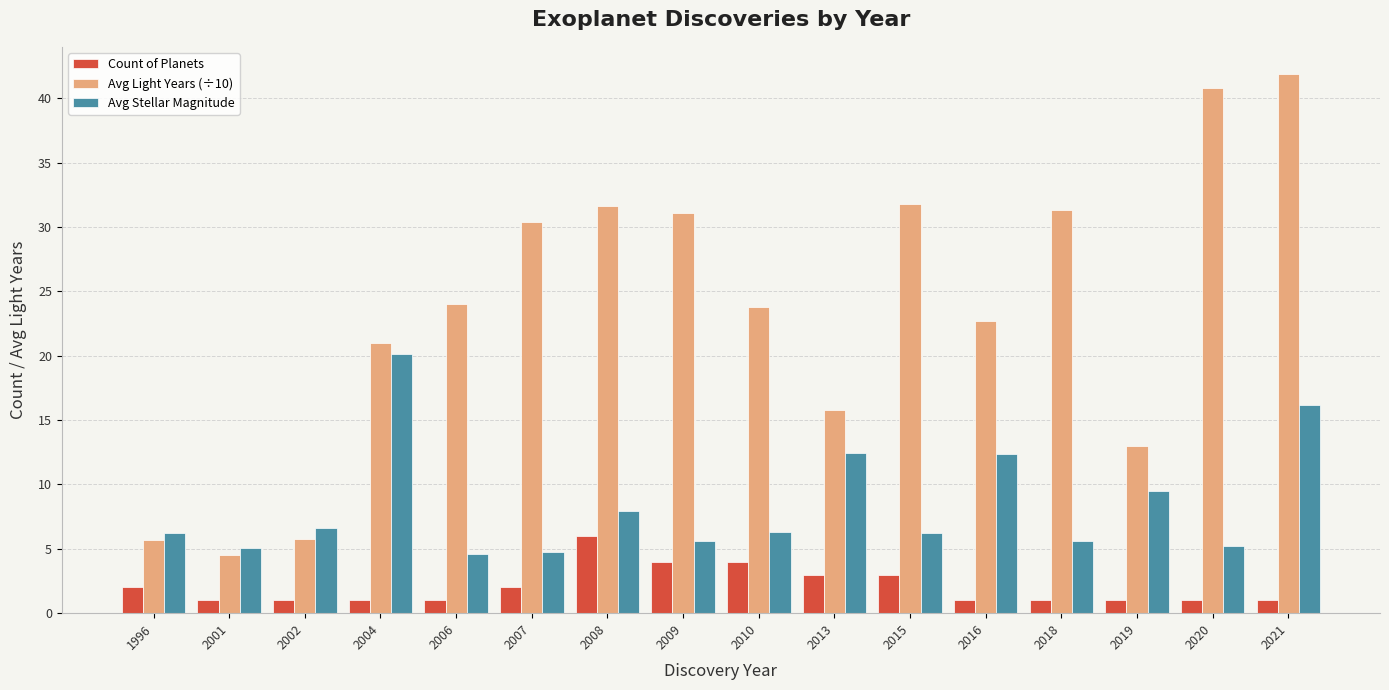

Is the value of Avg Light Years (÷10) at 2007 greater than the value of Count of Planets at 2018?

Yes